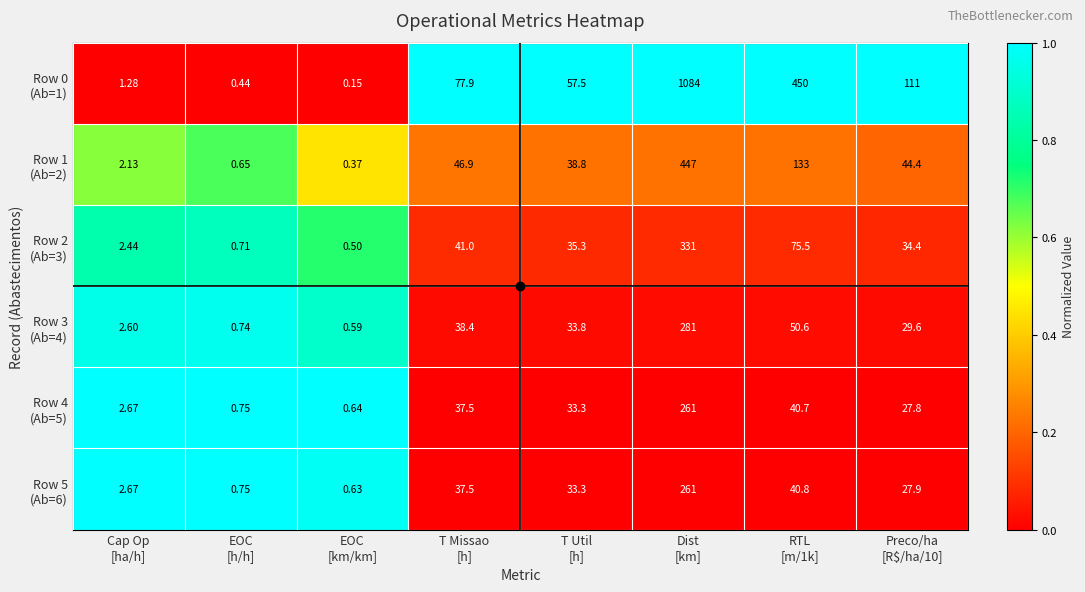

At which category does the chart reach its minimum across all series?

EOC
[km/km]